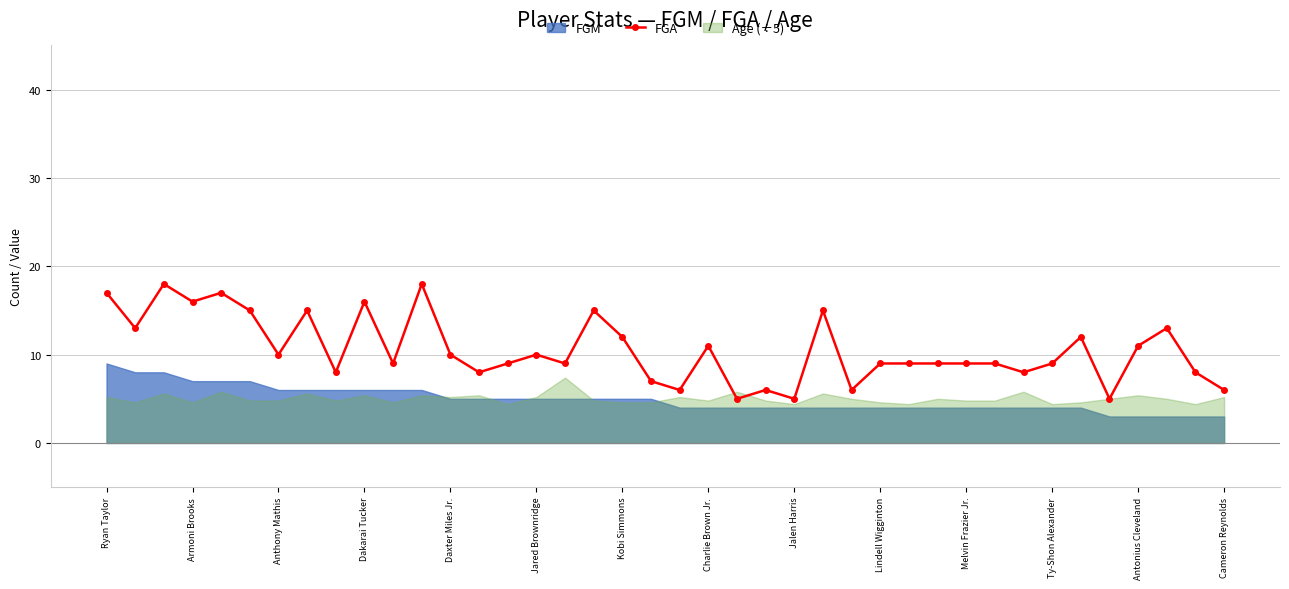

What is the ratio of the value at 26 to the value at 38?

0.8